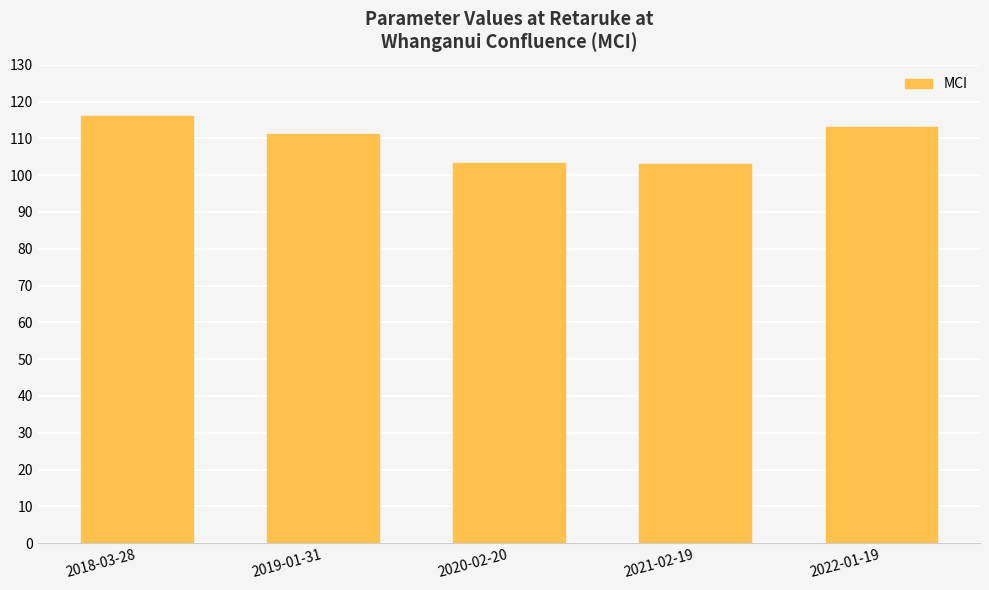

What is the minimum value shown in the chart?

103.0